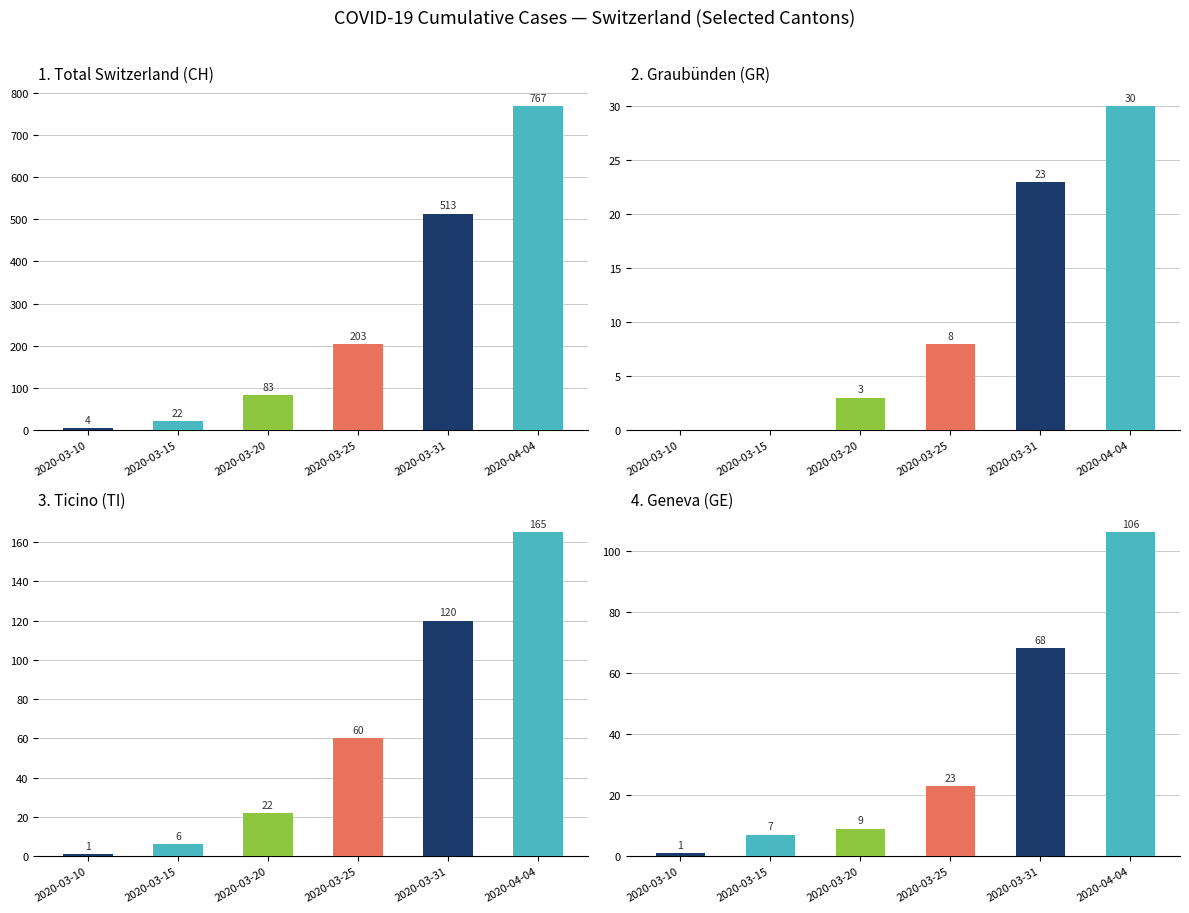

Rank the series by their maximum value, from lowest to highest.

GR, GE, TI, CH